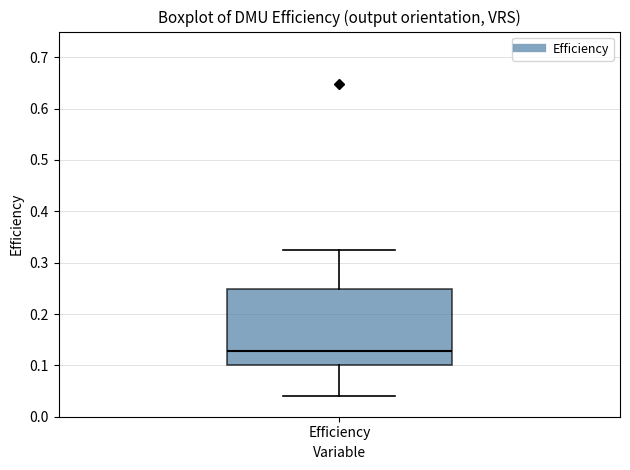

Where does the median line of the box for Efficiency sit on the y-axis? The values are not printed on the chart, so give them approximately, as read against the axis.

0.13